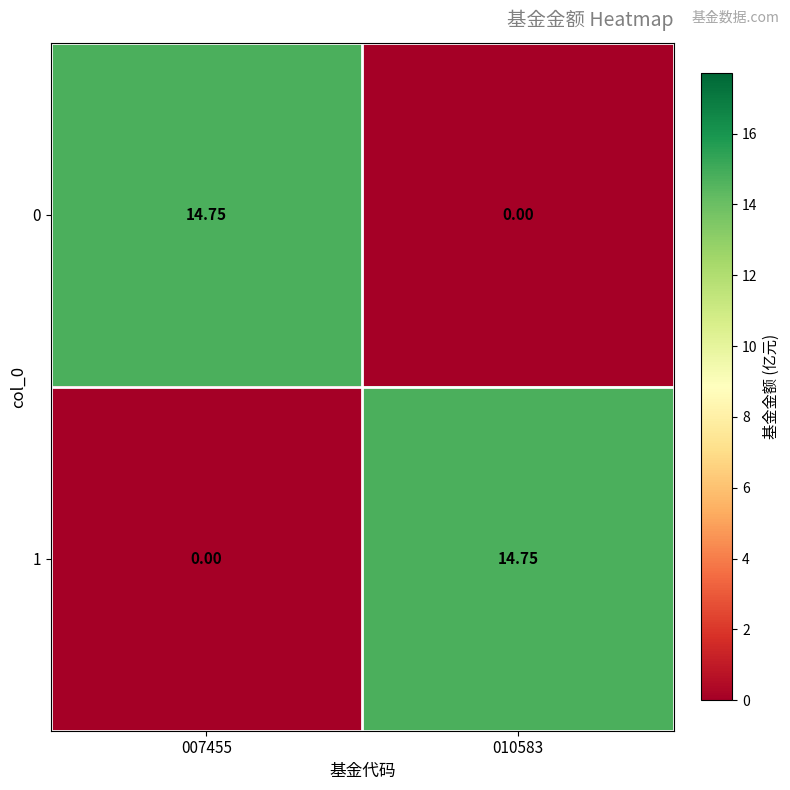

Reading right to left, extract all data points from this chart.

0: 010583=0.0	007455=14.8
1: 010583=14.8	007455=0.0